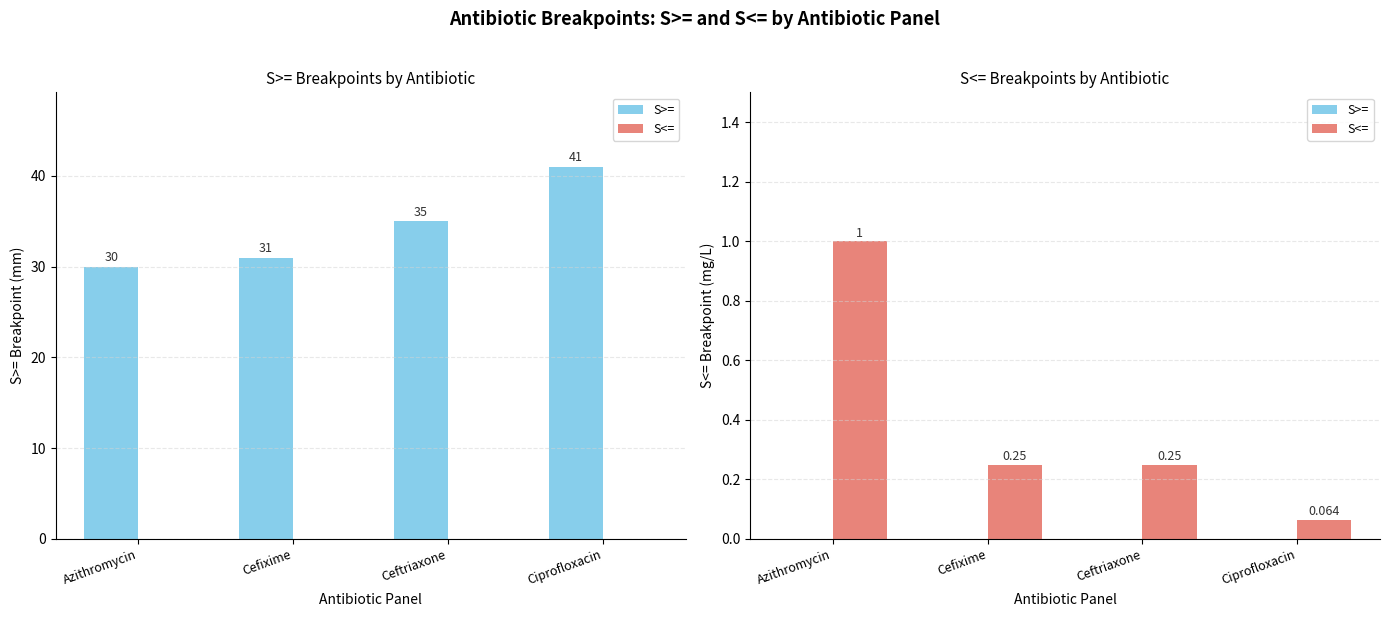

What is the difference between the maximum and second lowest values in the S<= series?

0.8